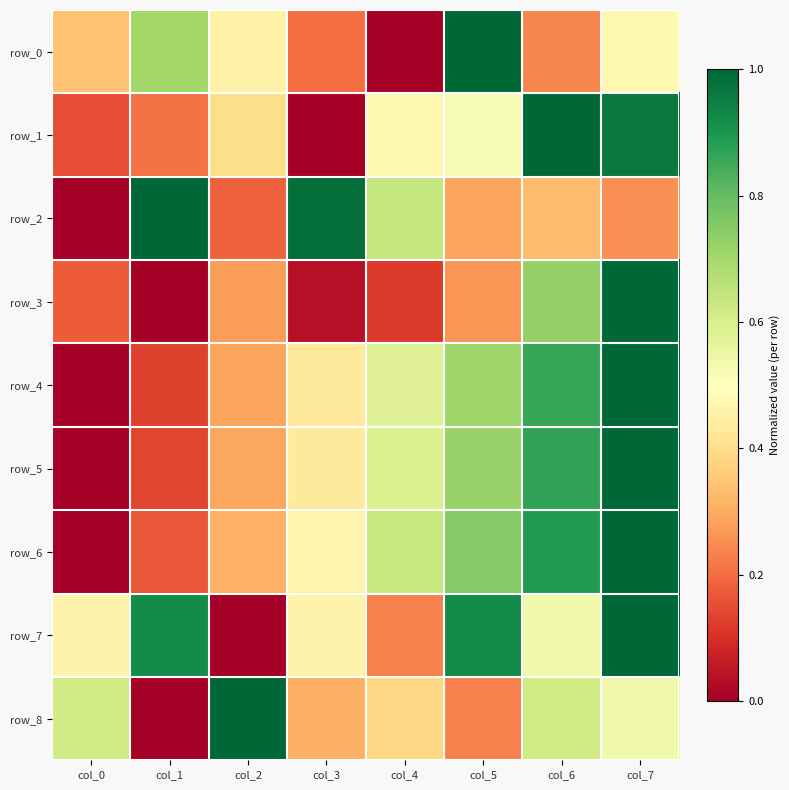

At how many categories does at least one series exceed 0?

8